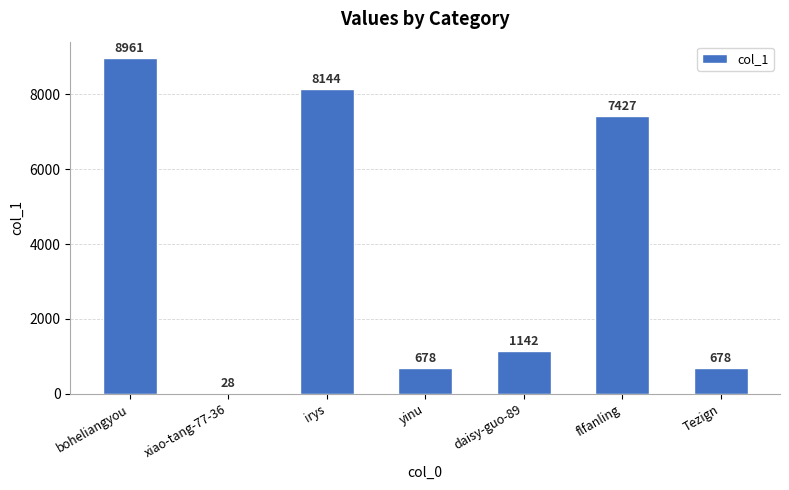

What is the sum of the values at flfanling and Tezign?

8105